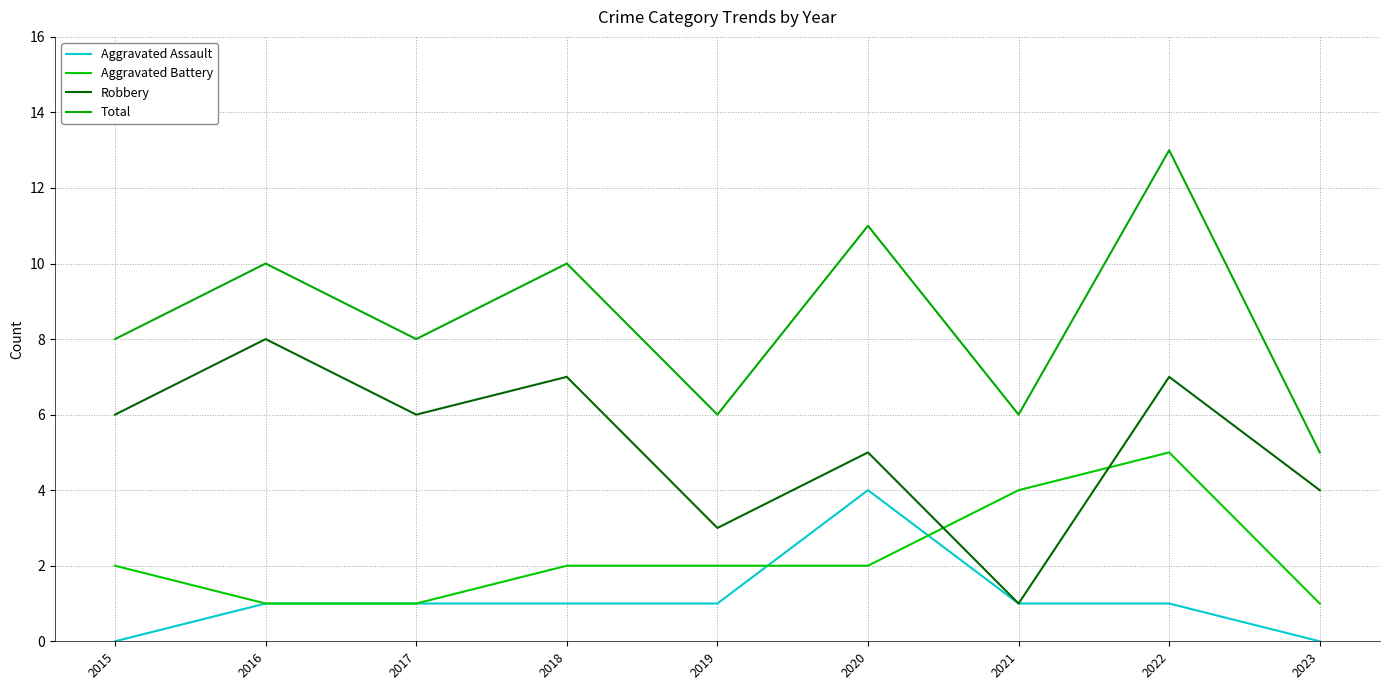

True or false: Aggravated Battery has more than 1 points higher than both neighbors.

False